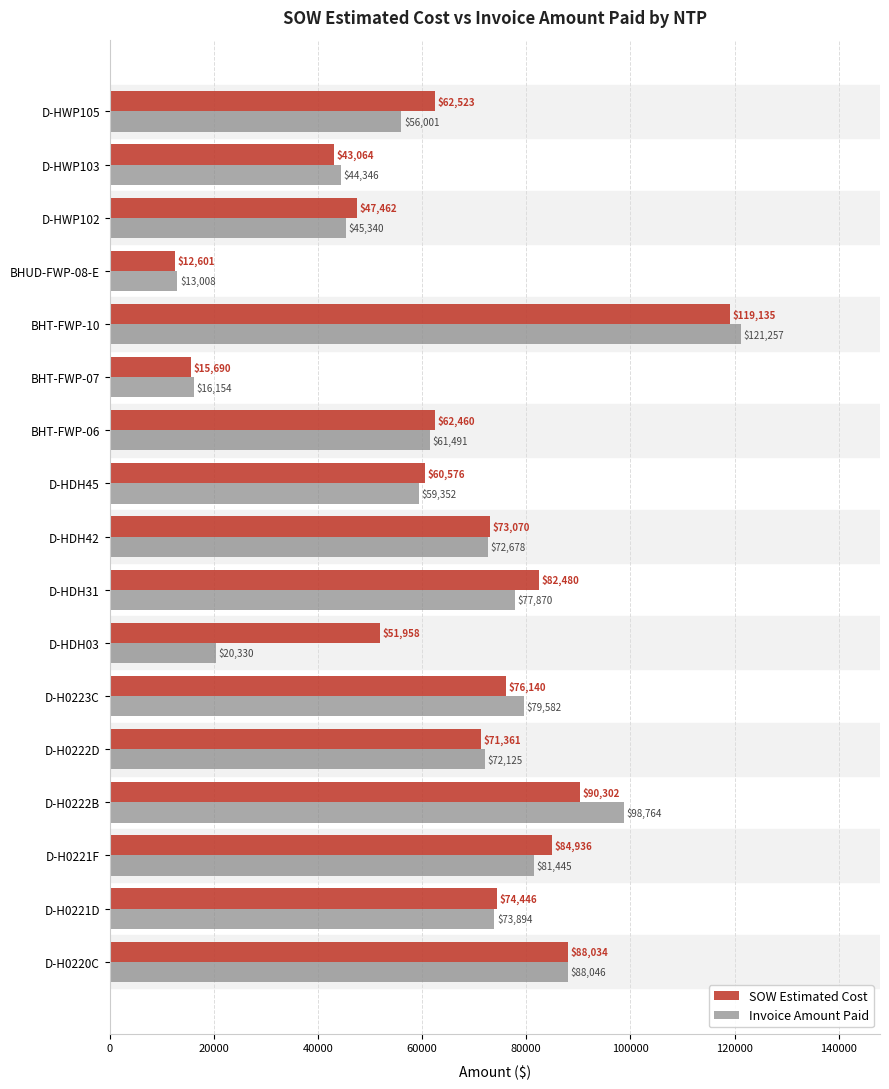

What is the difference between the maximum and second lowest values in the Invoice Amount Paid series?

105102.9